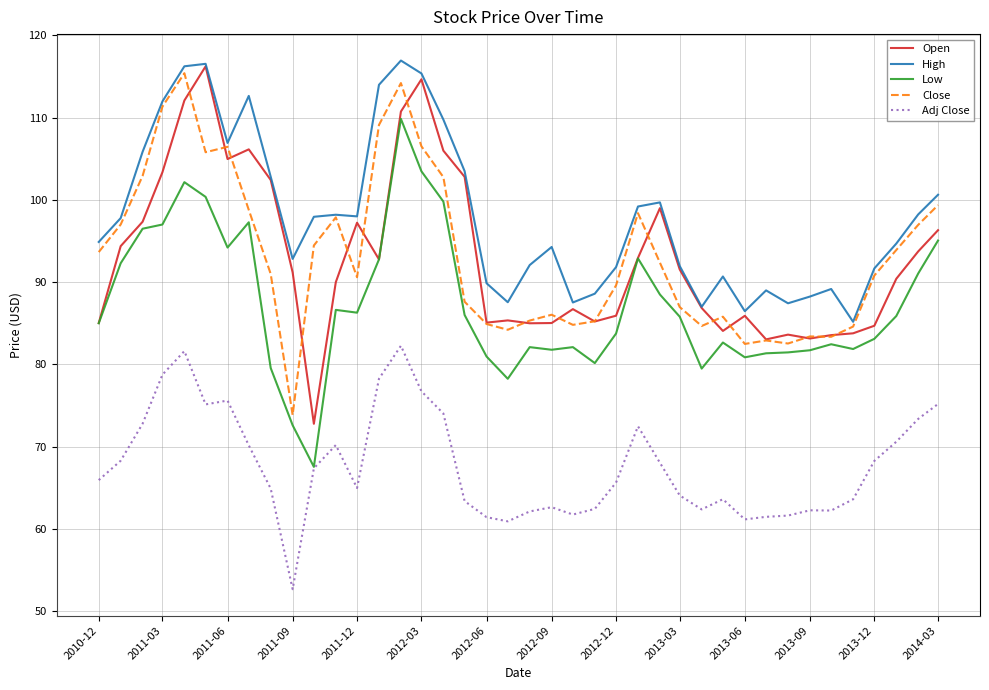

What is the average value of the High series?

98.1